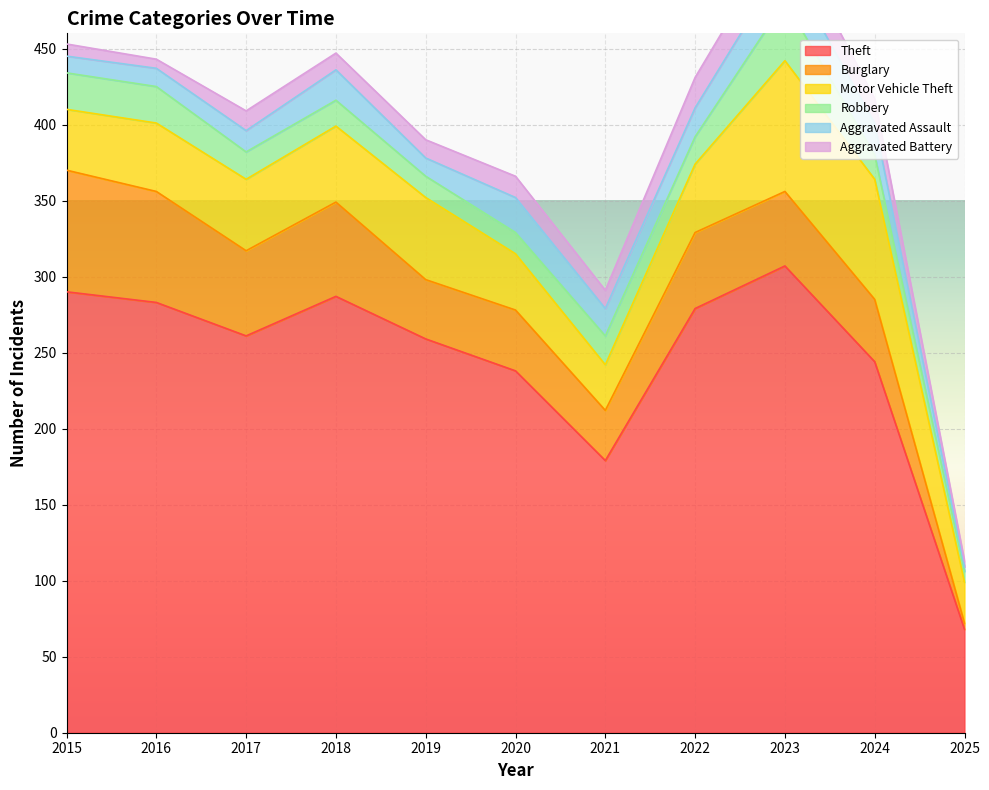

Which has a higher value, 2023 or 2020?

2023